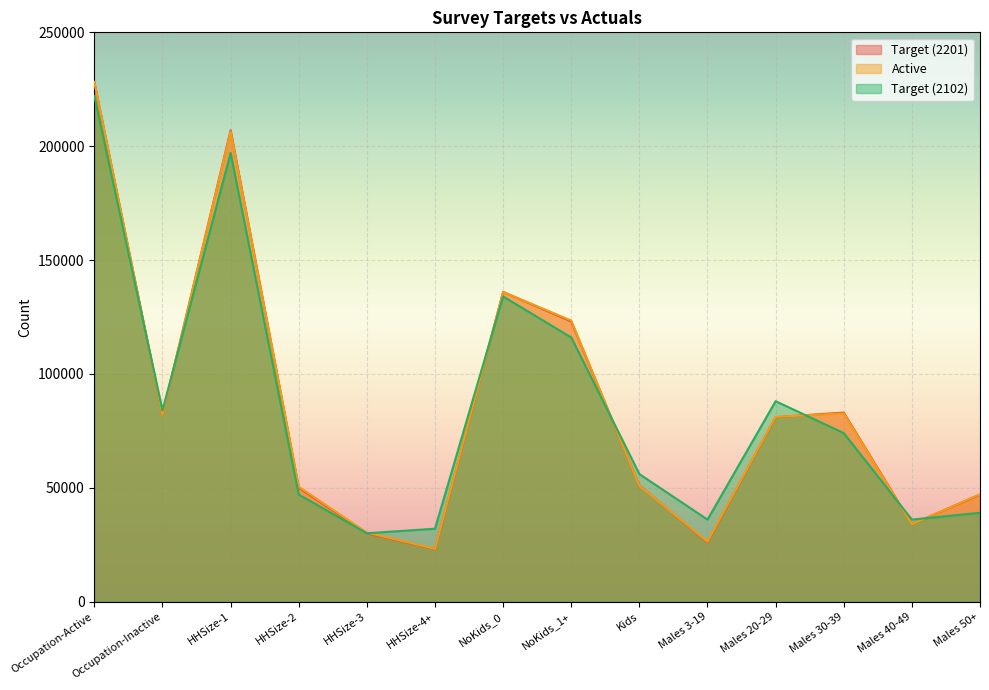

What are all the series names shown in the legend?

Target (2201), Active, Target (2102)